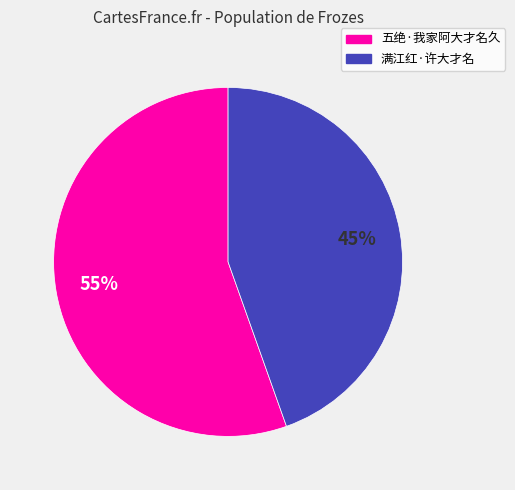

Which category has the biggest portion of the pie?

五绝·我家阿大才名久